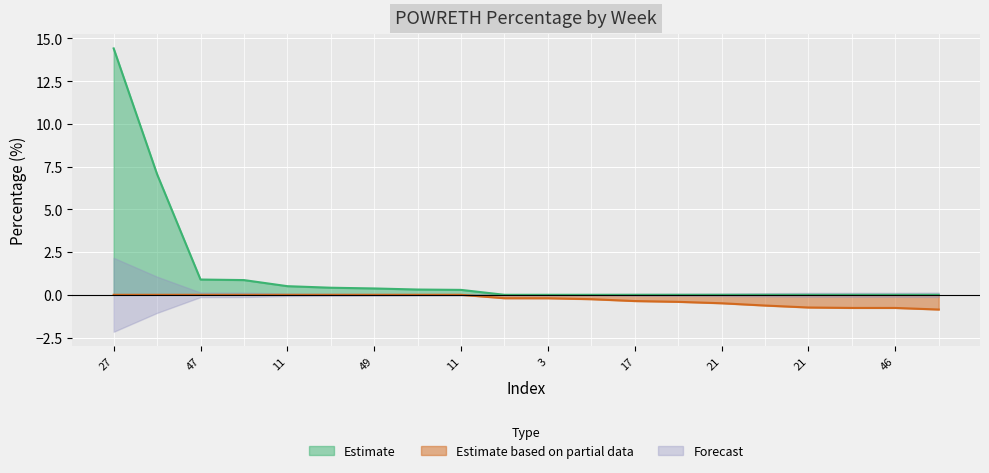

What is the change in value from 27 to 50?

-14.4